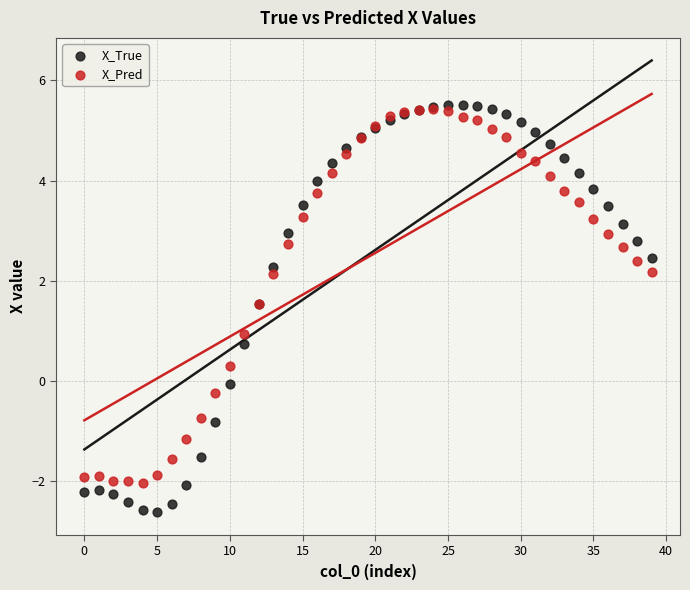

Which series reaches the maximum Y coordinate?

X_True